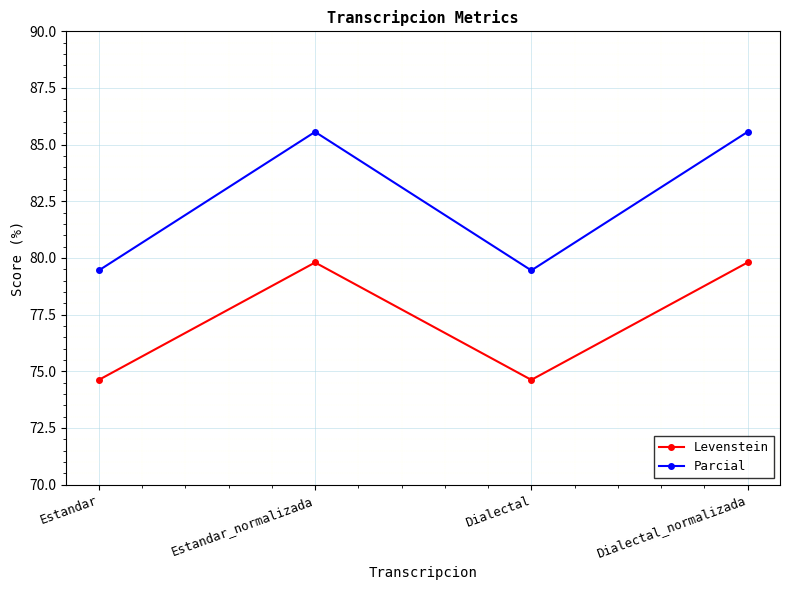

What is the total value across all series at Estandar?

154.1